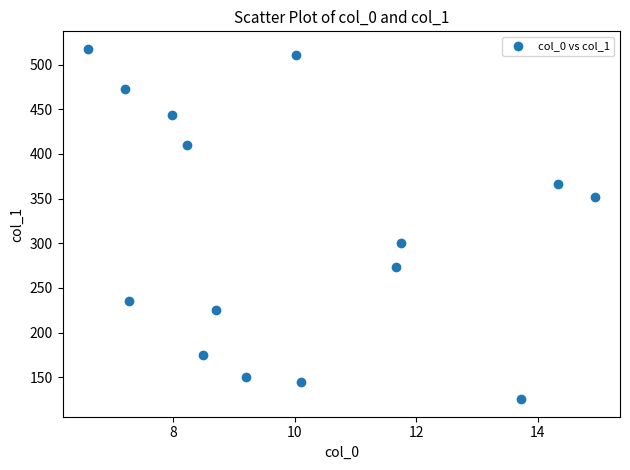

What is the range of X values (max minus min)?

8.3